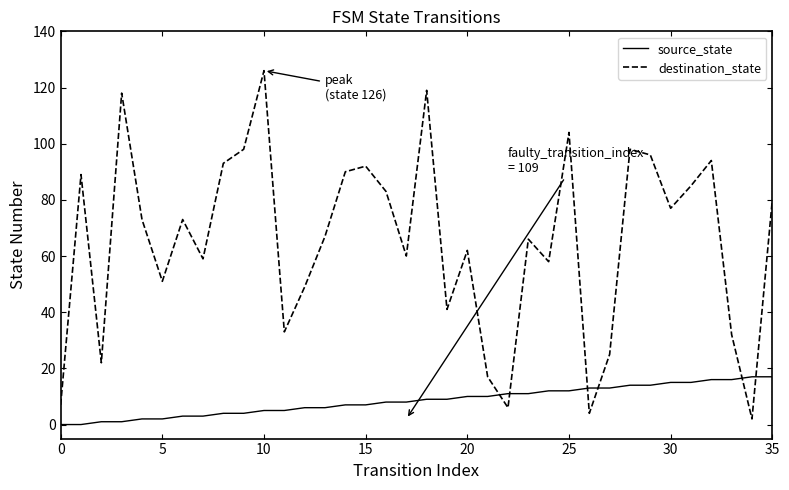

Rank the series by their average value, from highest to lowest.

destination_state, source_state